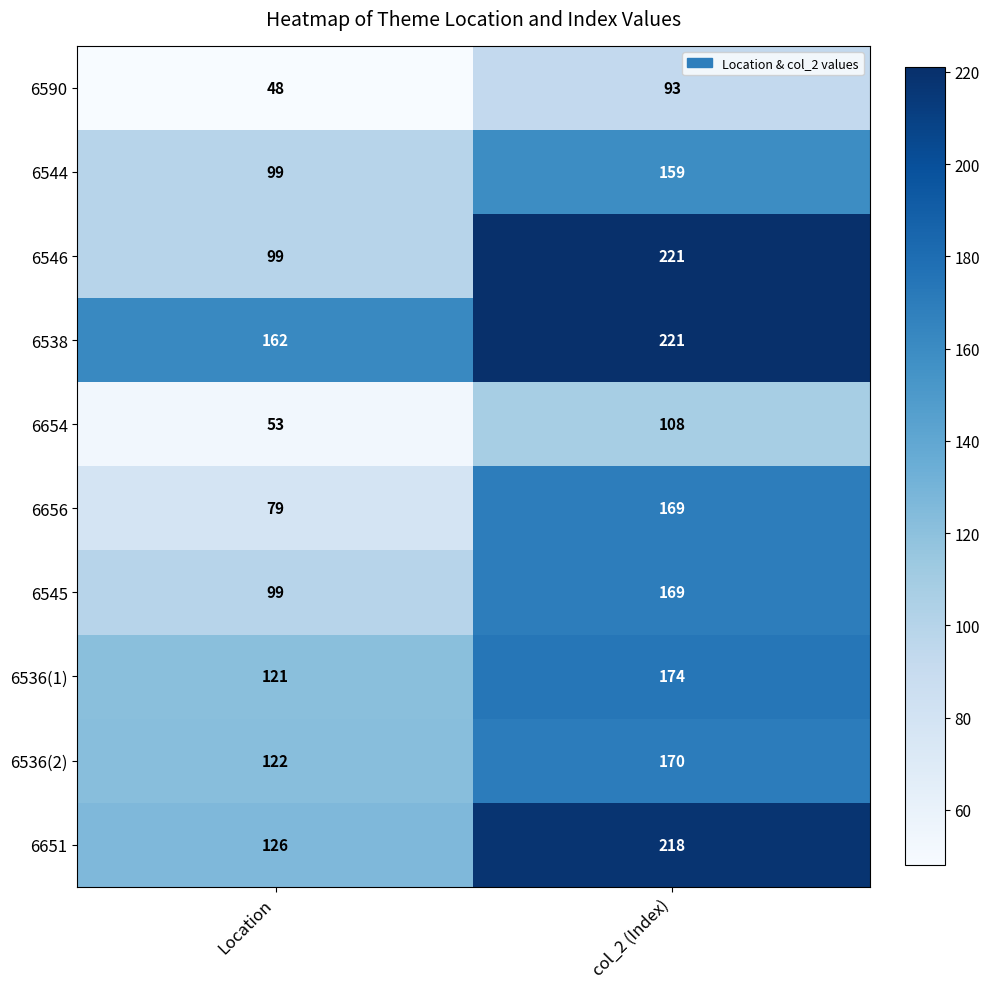

What is the sum of the 6651 values at Location and col_2 (Index)?

344